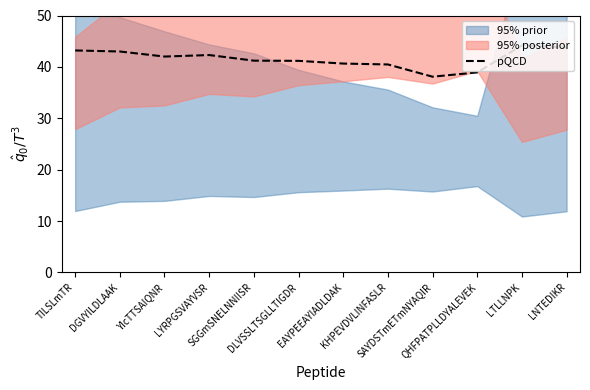

What is the maximum value for pQCD?

44.2